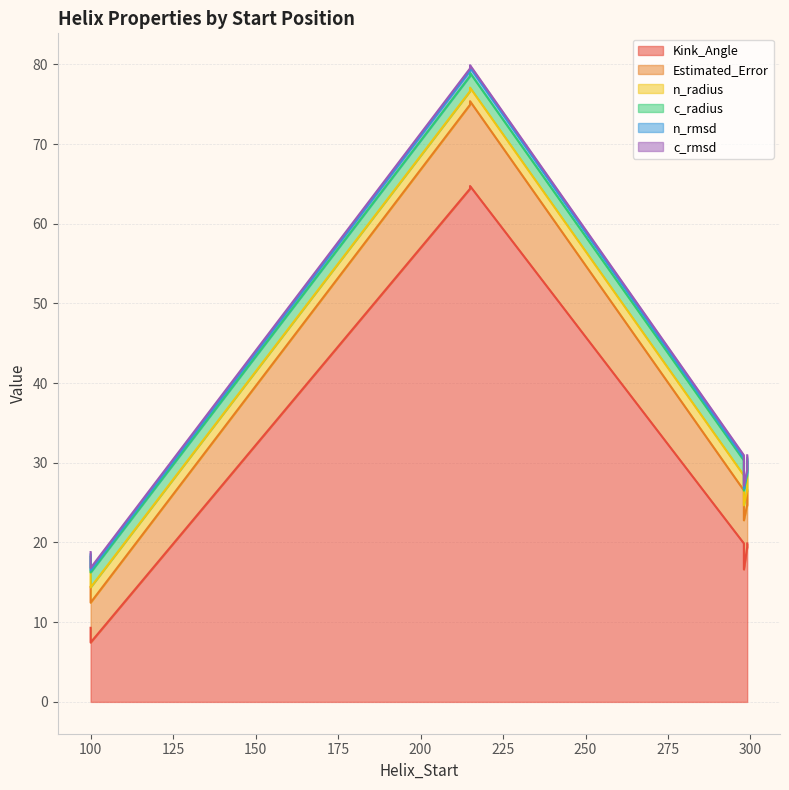

What is the lowest value of the n_radius series?

1.7